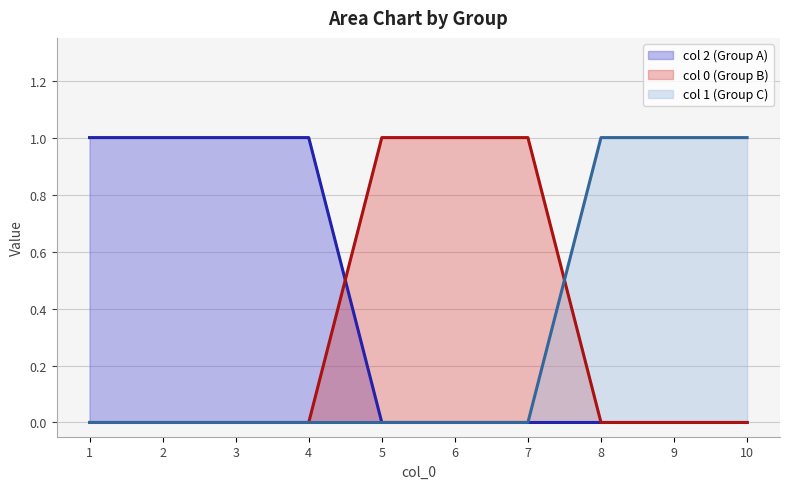

True or false: 2 has more than 1 points higher than both neighbors.

False